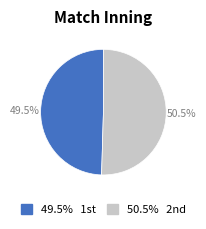

Does any single category account for the majority?

Yes